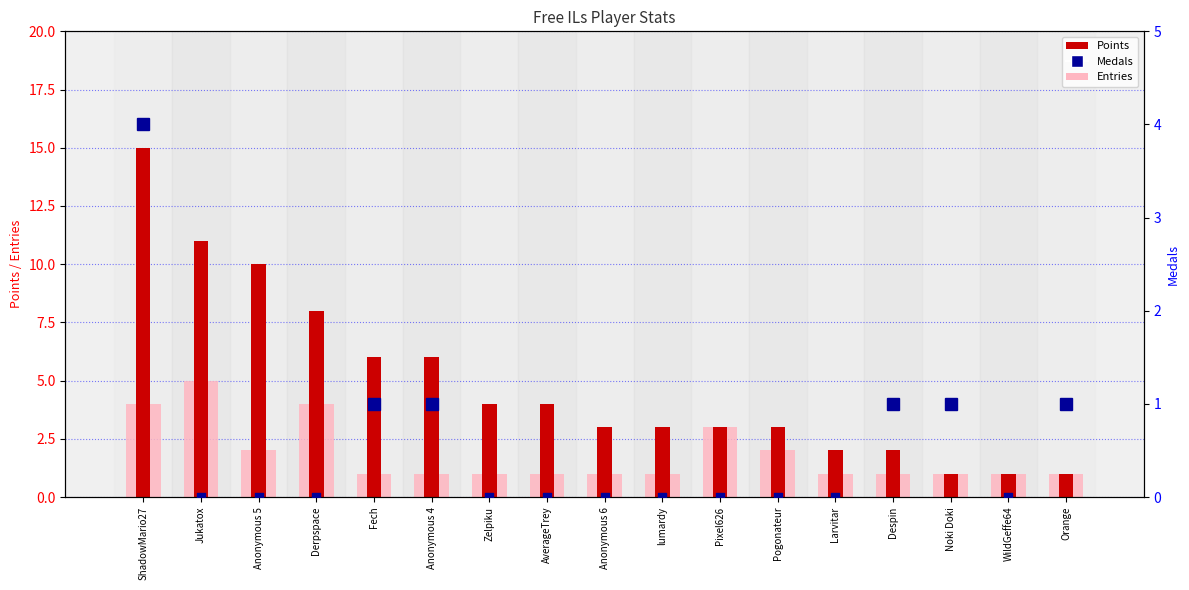

Which series contains the highest Y value?

Points